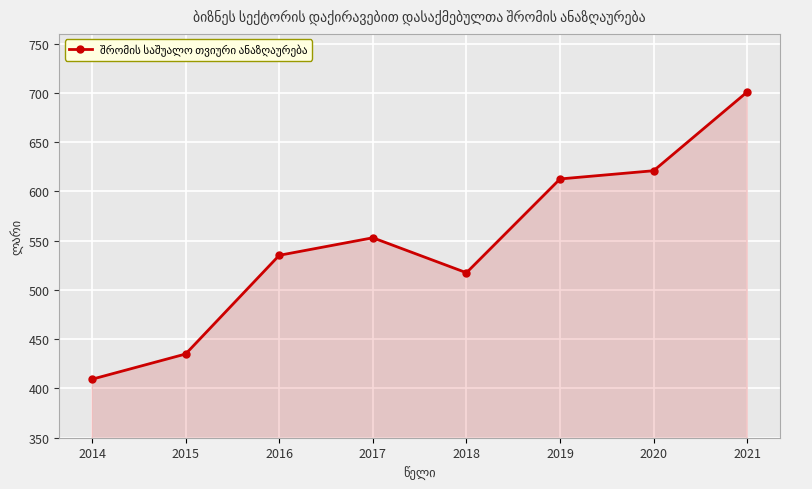

True or false: the data shows 471.3 at 2021.

False